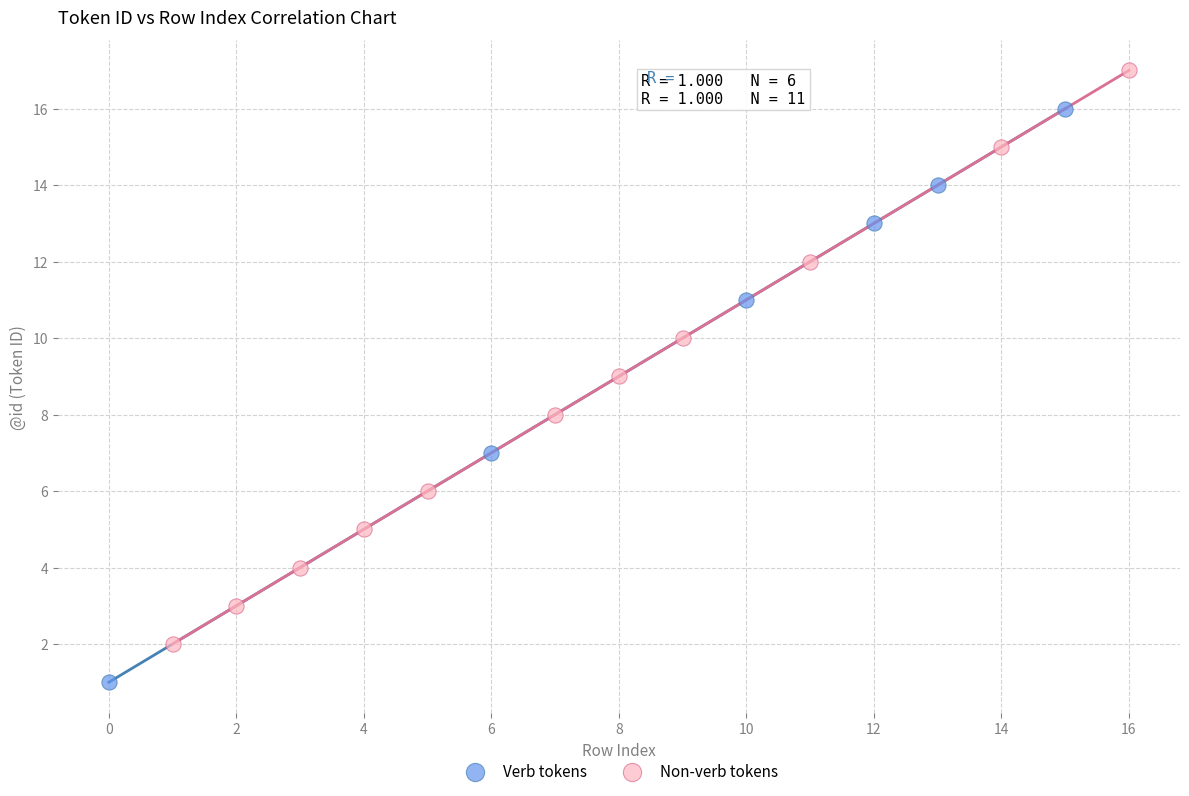

Which series contains the highest Y value?

Non-verb tokens